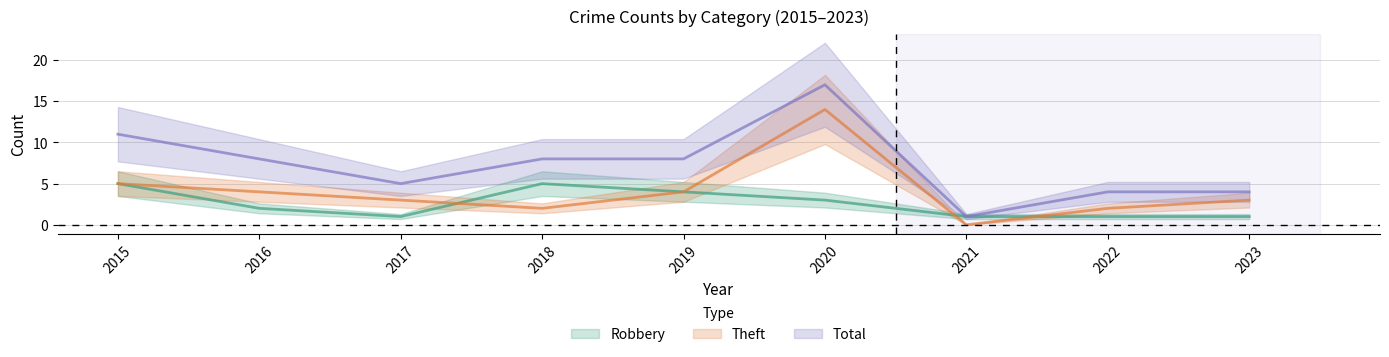

What is the value of the Theft point at the 5th from the left?

4